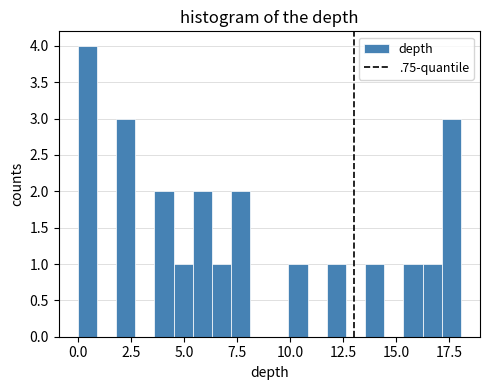

Around what value on the x-axis is the tallest bar? Give the approximate position of its centre, as read against the axis.

0.5